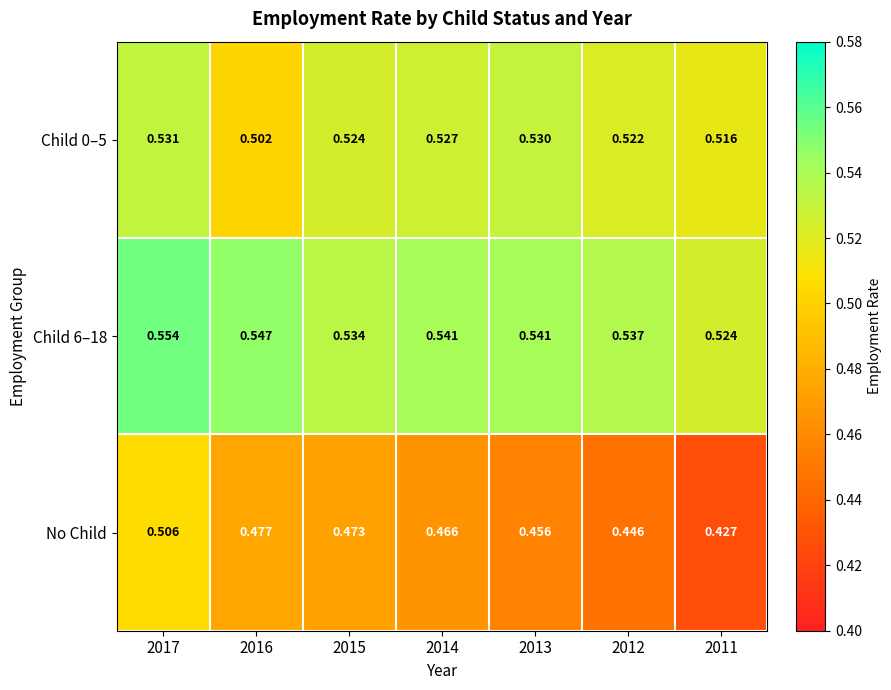

Which series has the largest range (max minus min)?

No Child